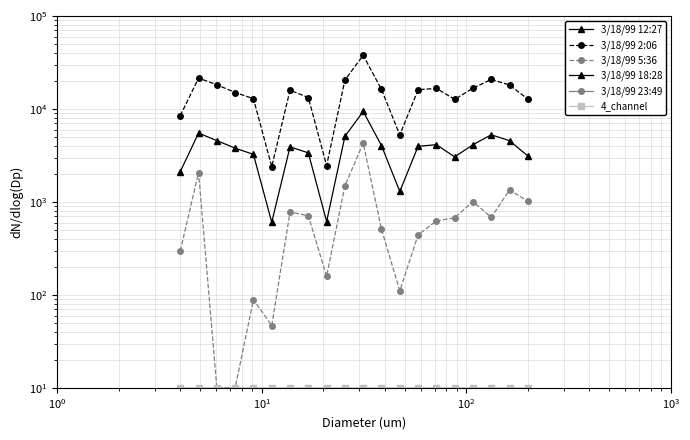

How many categories are shown in the chart?

20